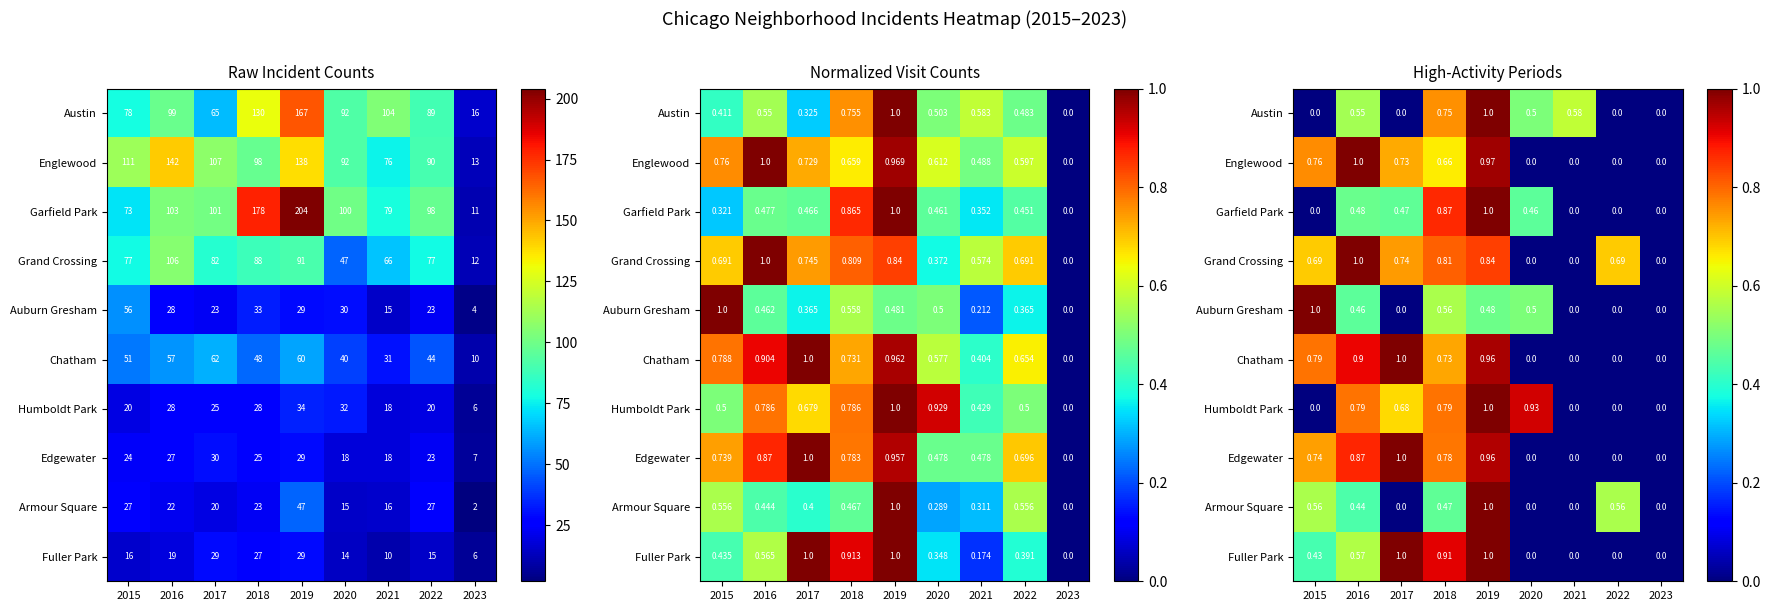

How many distinct data groups are displayed?

10